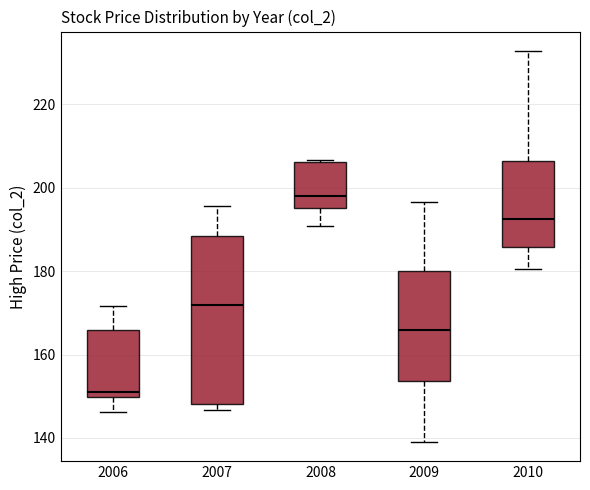

Reading left to right, read every box against the y-axis: the position of its median line, the range the box covers, and the ends of its whiskers. The values are not printed on the chart, so give them approximately, as read against the axis.

2006: median 152, box 150 to 166, whiskers 146 to 172
2007: median 172, box 148 to 188, whiskers 146 to 196
2008: median 198, box 196 to 206, whiskers 190 to 206
2009: median 166, box 154 to 180, whiskers 140 to 196
2010: median 192, box 186 to 206, whiskers 180 to 232